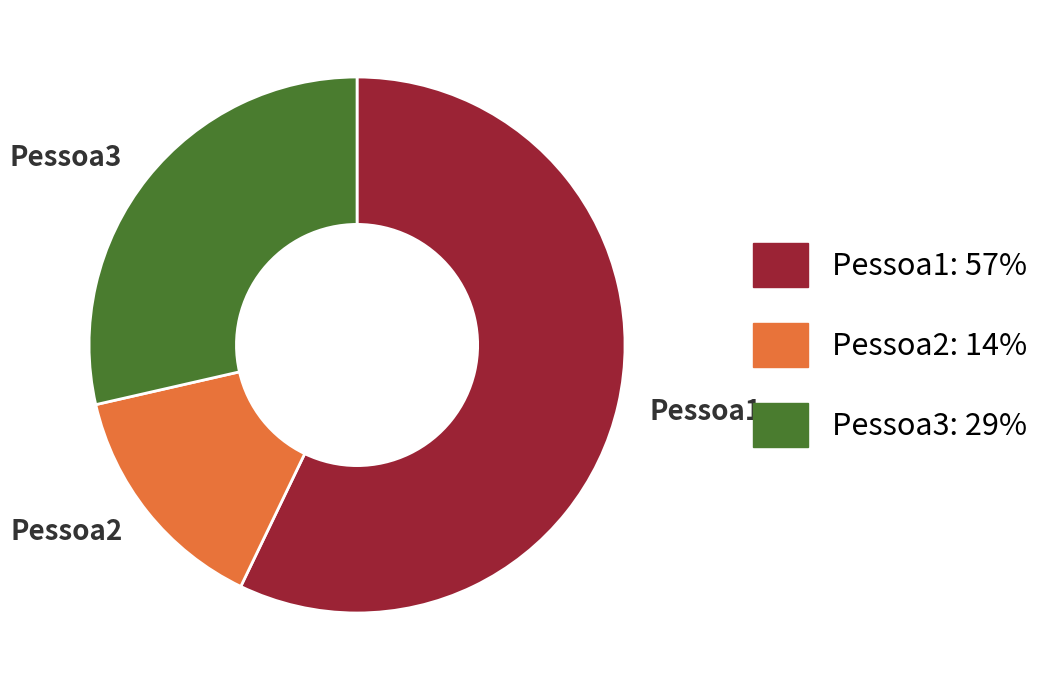

True or false: Pessoa2 accounts for 9% of the total.

False